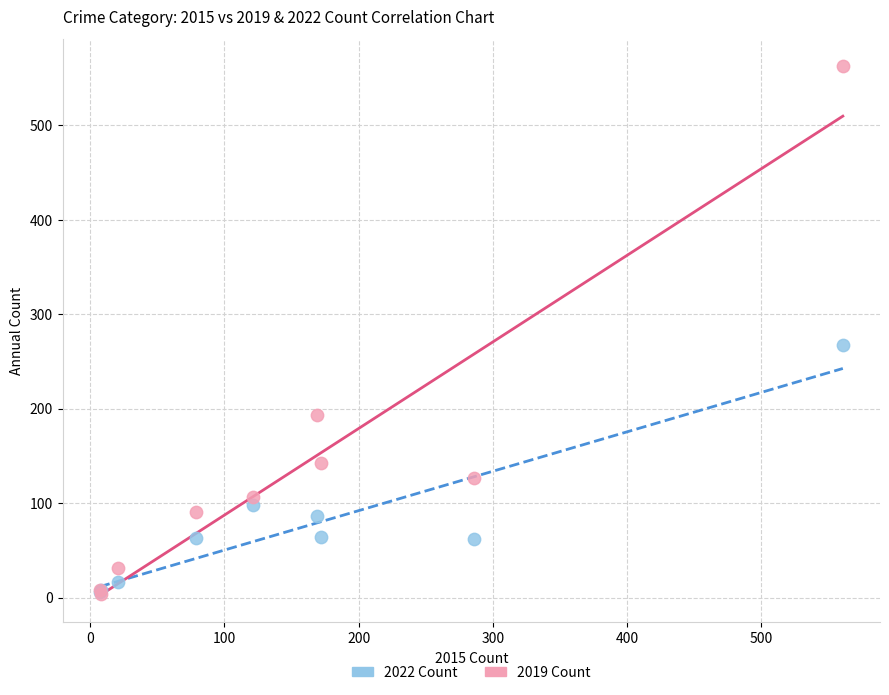

In the 2019 Count series, what Y value is closest to 283?

193